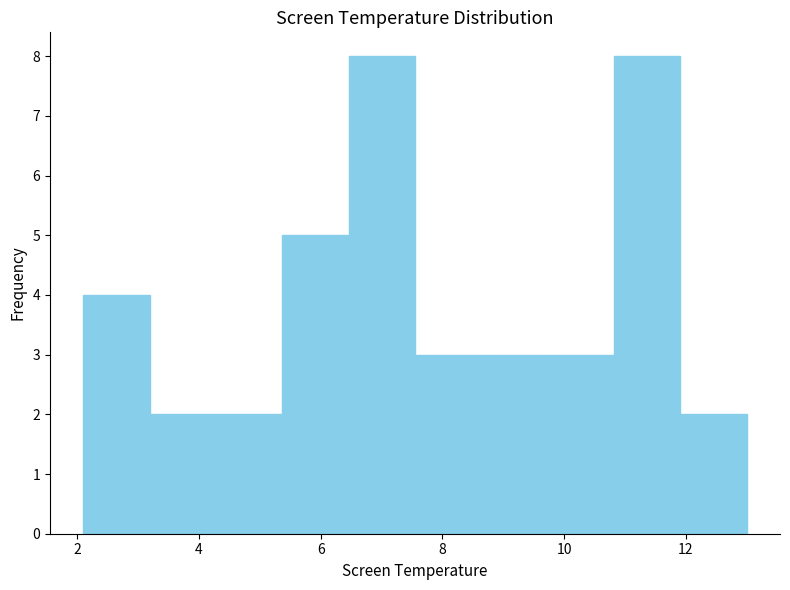

Reading left to right, transcribe this chart: for each bar, give the range it covers on the x-axis and its height. Neither the bar edges nor the heights are printed on the chart, so give them approximately, as read against the axes.

2.2 to 3.2: 4
3.2 to 4.2: 2
4.2 to 5.4: 2
5.4 to 6.4: 5
6.4 to 7.6: 8
7.6 to 8.6: 3
8.6 to 9.8: 3
9.8 to 10.8: 3
10.8 to 12.0: 8
12.0 to 13.0: 2